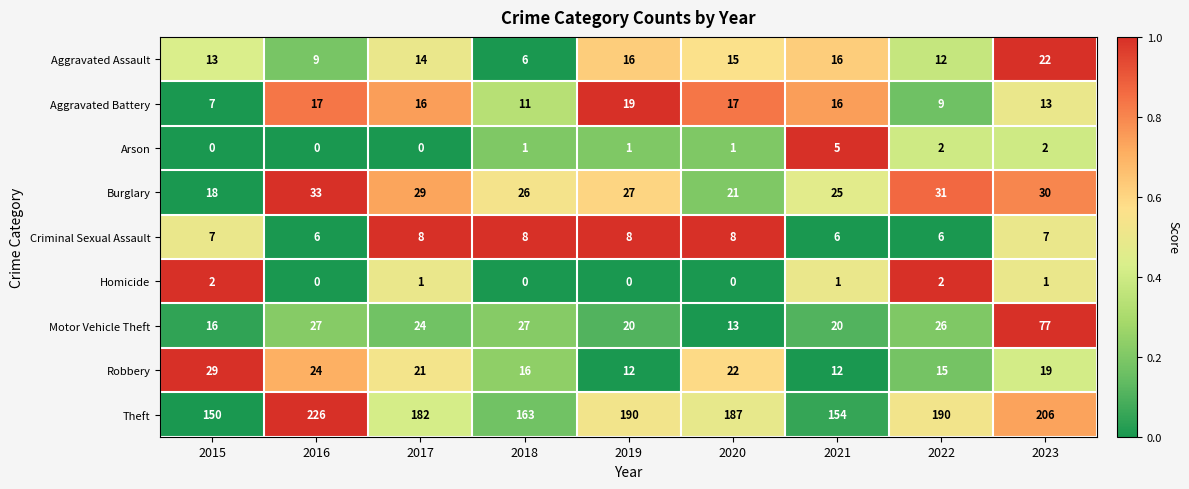

At which label does Arson reach its peak?

2021